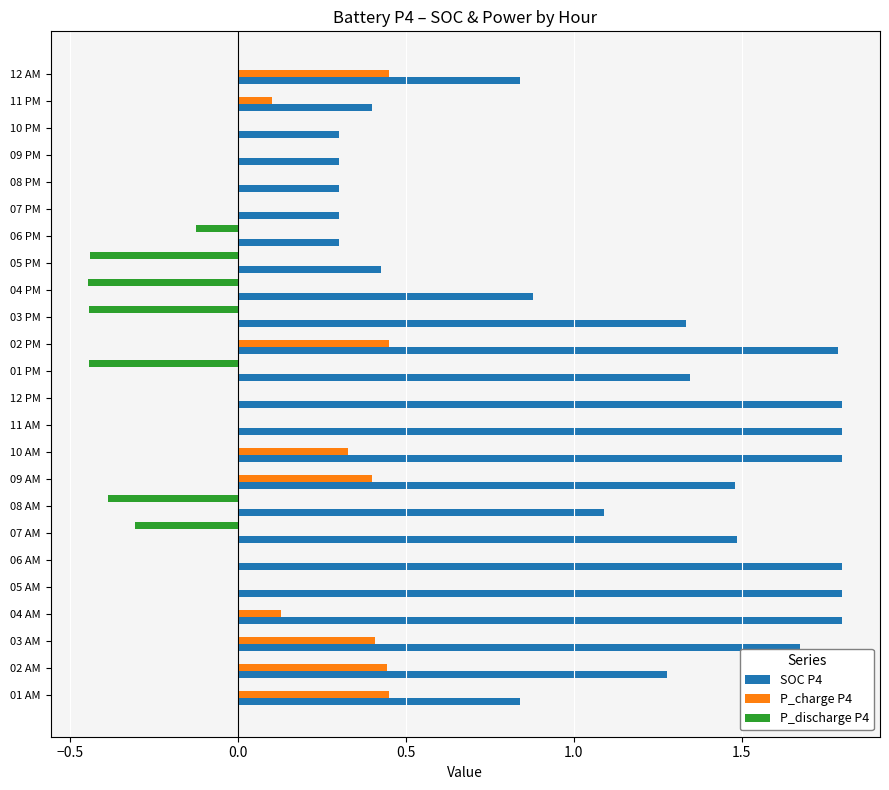

What is the sum of all P_discharge P4 values?

-2.6